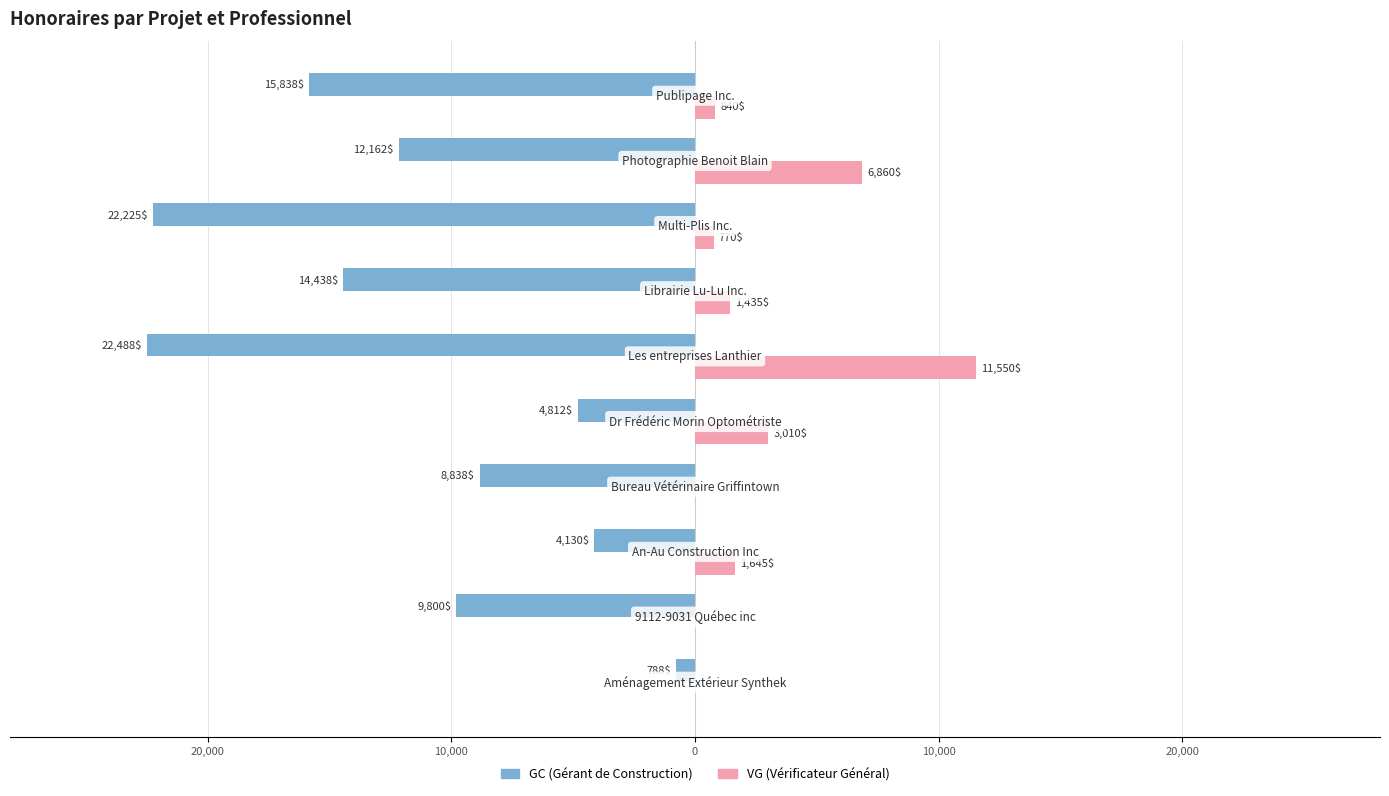

Does the chart contain stacked bars?

No